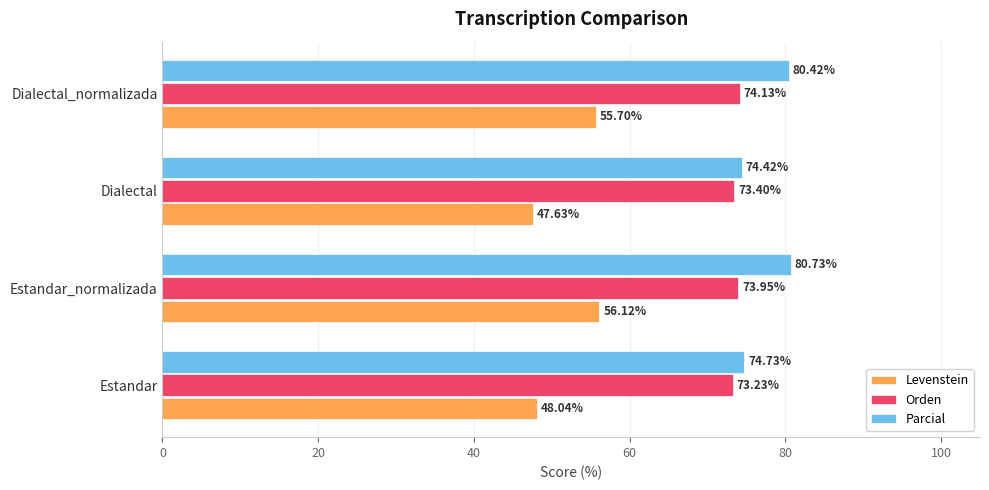

List the labels in order of Parcial value, largest first.

Estandar_normalizada, Dialectal_normalizada, Estandar, Dialectal